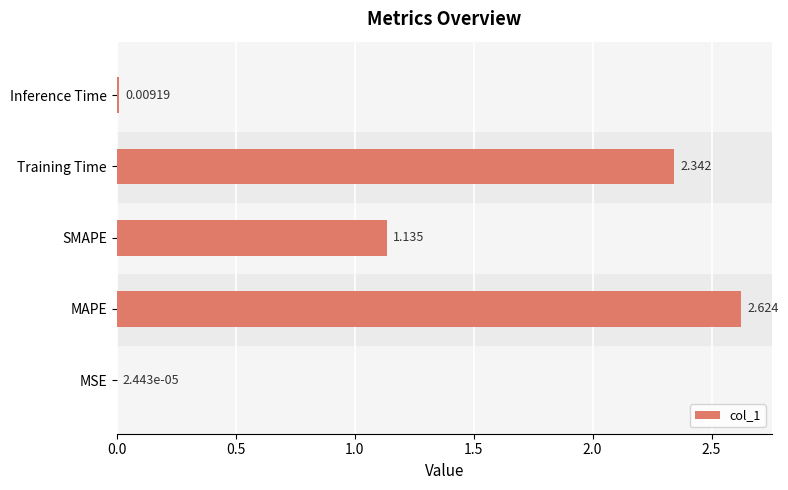

Which category has the highest value across all series?

MAPE